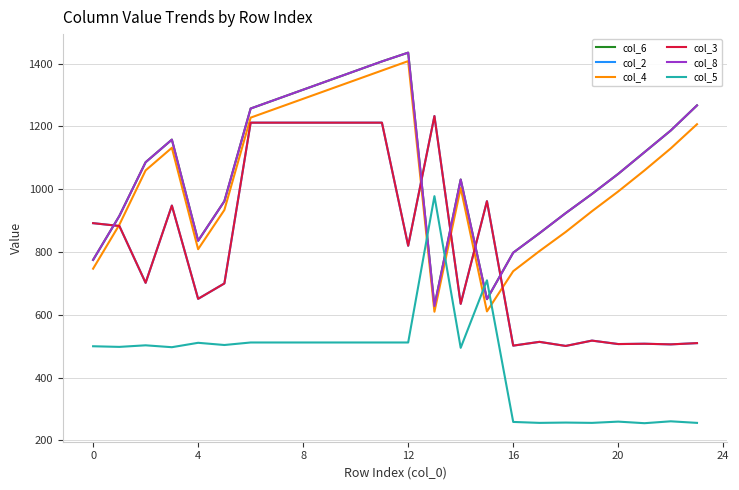

True or false: col_8 and col_4 intersect in this chart.

False